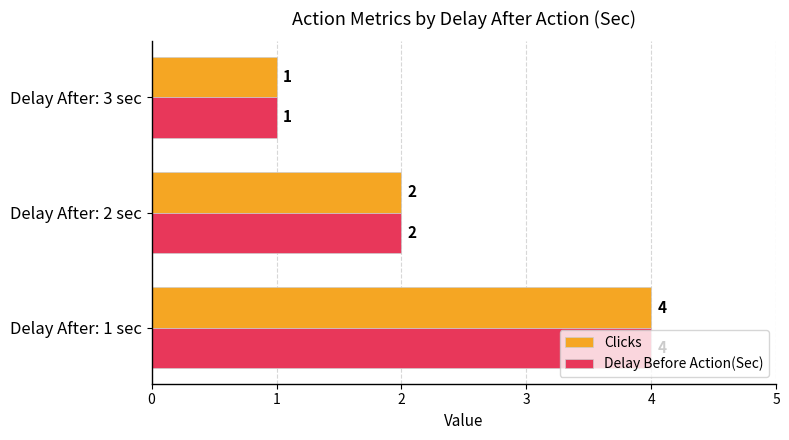

At which category is the sum across all series the highest?

Delay After: 1 sec